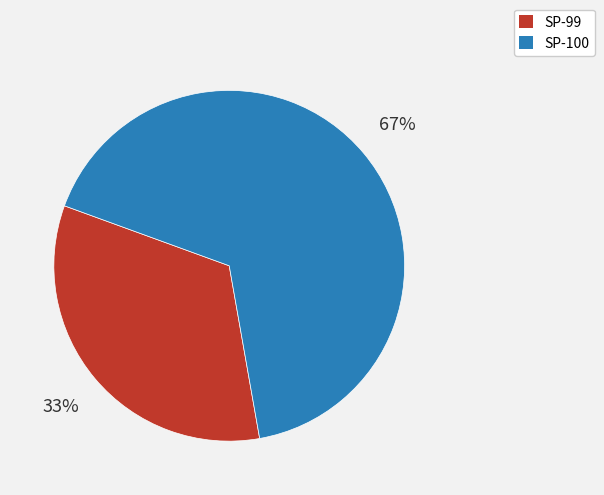

Rank the categories by value from lowest to highest.

SP-99, SP-100